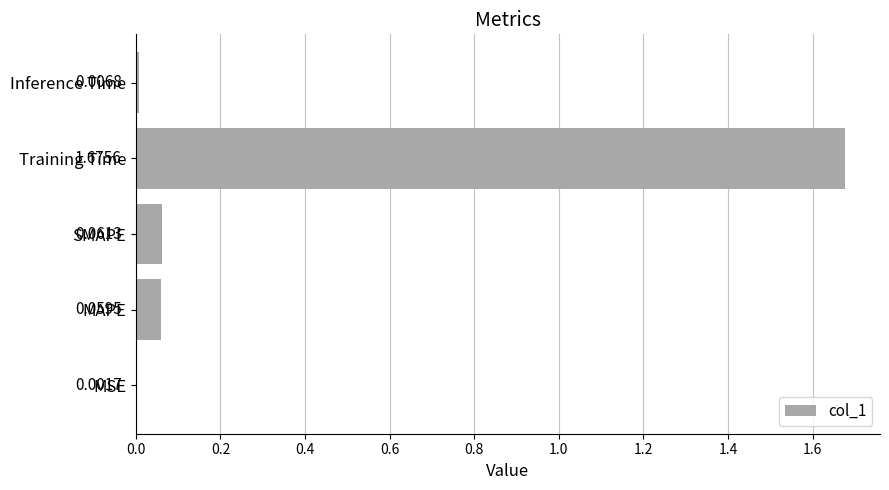

Does the chart contain stacked bars?

No